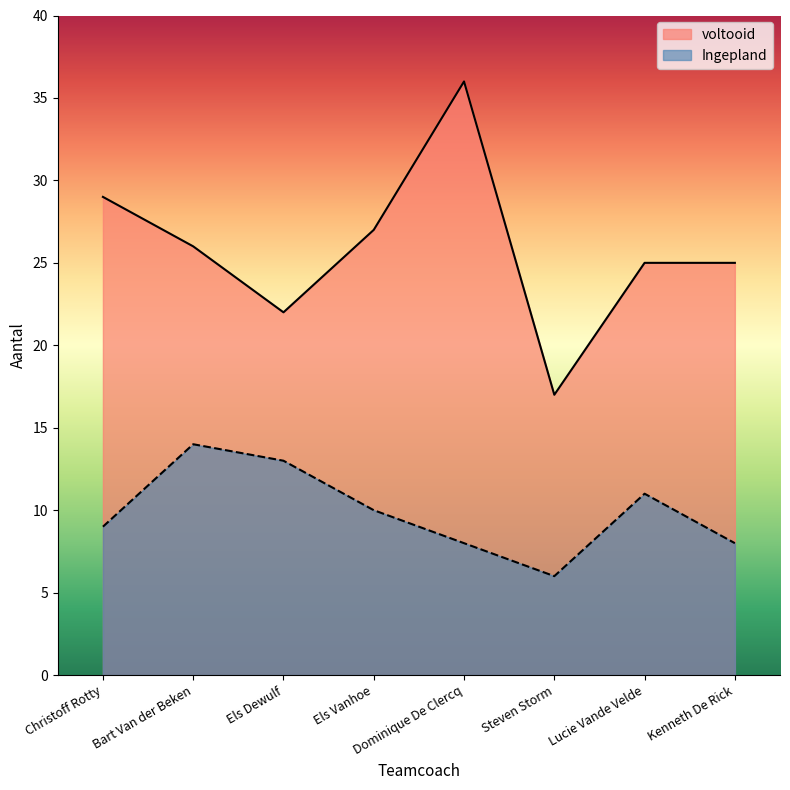

Between Els Dewulf and Dominique De Clercq, which series saw the biggest shift?

voltooid